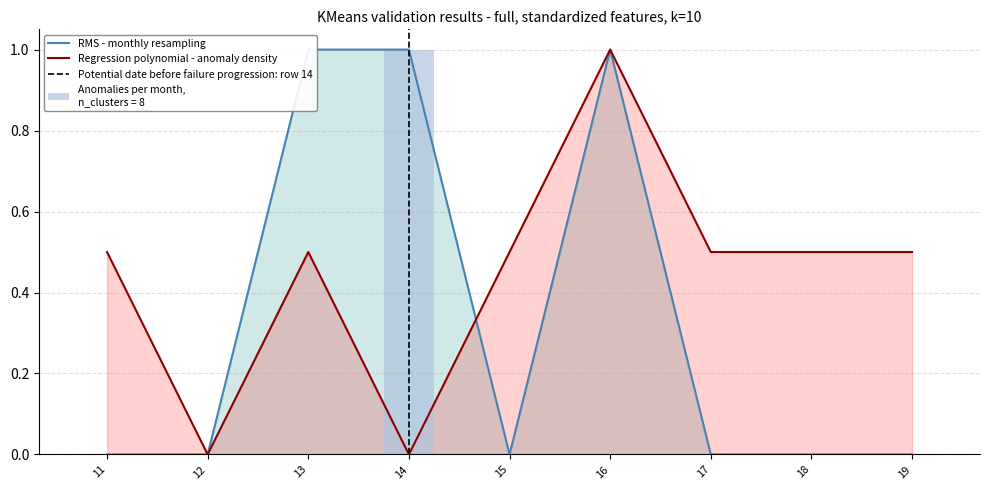

Reading left to right, transcribe all the data shown in this chart.

RMS - monthly resampling: 11=0.0	12=0.0	13=1.0	14=1.0	15=0.0	16=1.0	17=0.0	18=0.0	19=0.0
Regression polynomial - anomaly density: 11=0.5	12=0.0	13=0.5	14=0.0	15=0.5	16=1.0	17=0.5	18=0.5	19=0.5
Anomalies per month: 11=0.0	12=0.0	13=0.0	14=1.0	15=0.0	16=0.0	17=0.0	18=0.0	19=0.0